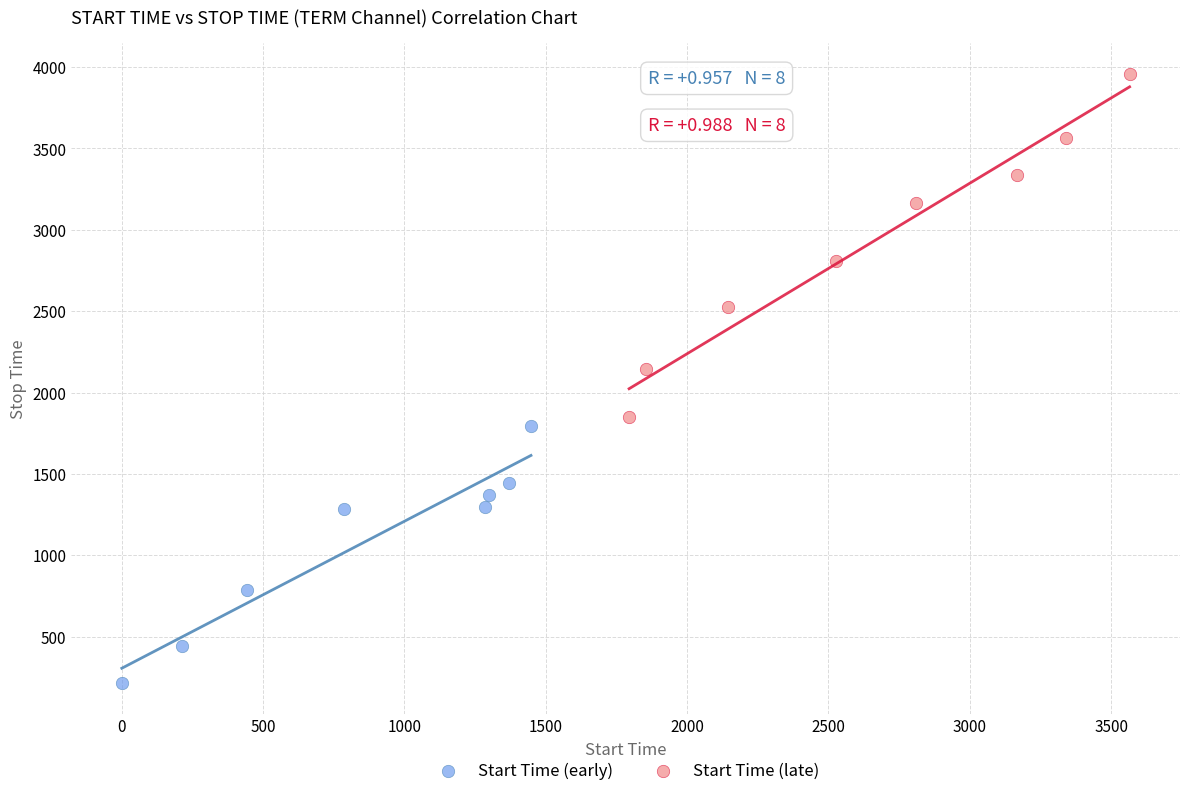

Which series contains the highest Y value?

Start Time (late)